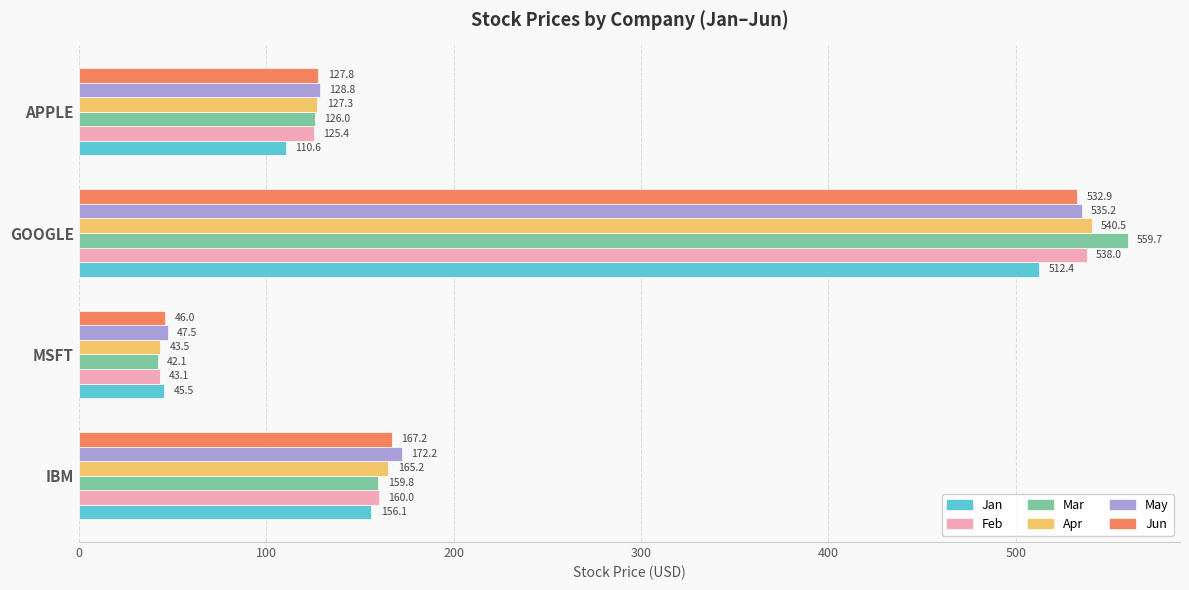

What is the sum of the Mar values at APPLE and IBM?

285.8